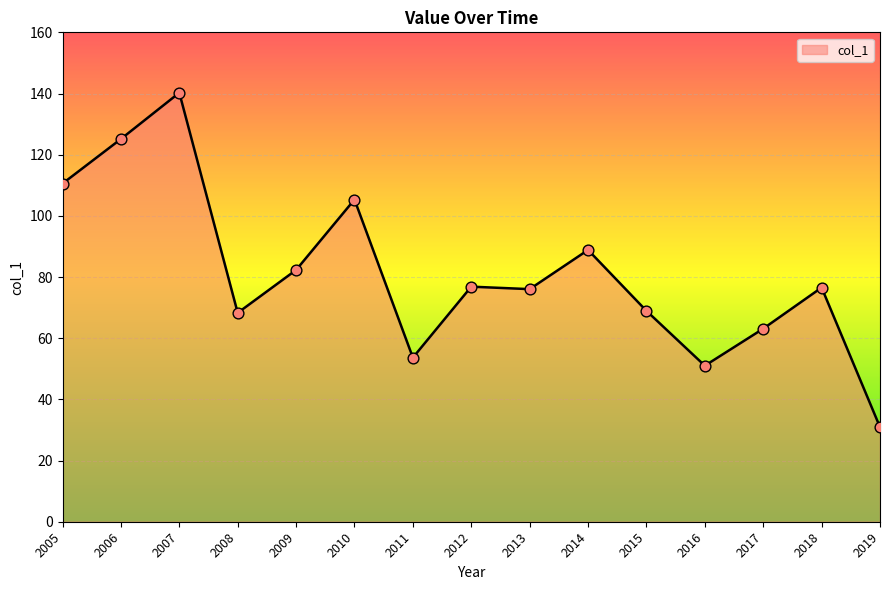

What is the ratio of the value at 2008 to the value at 2014?

0.8